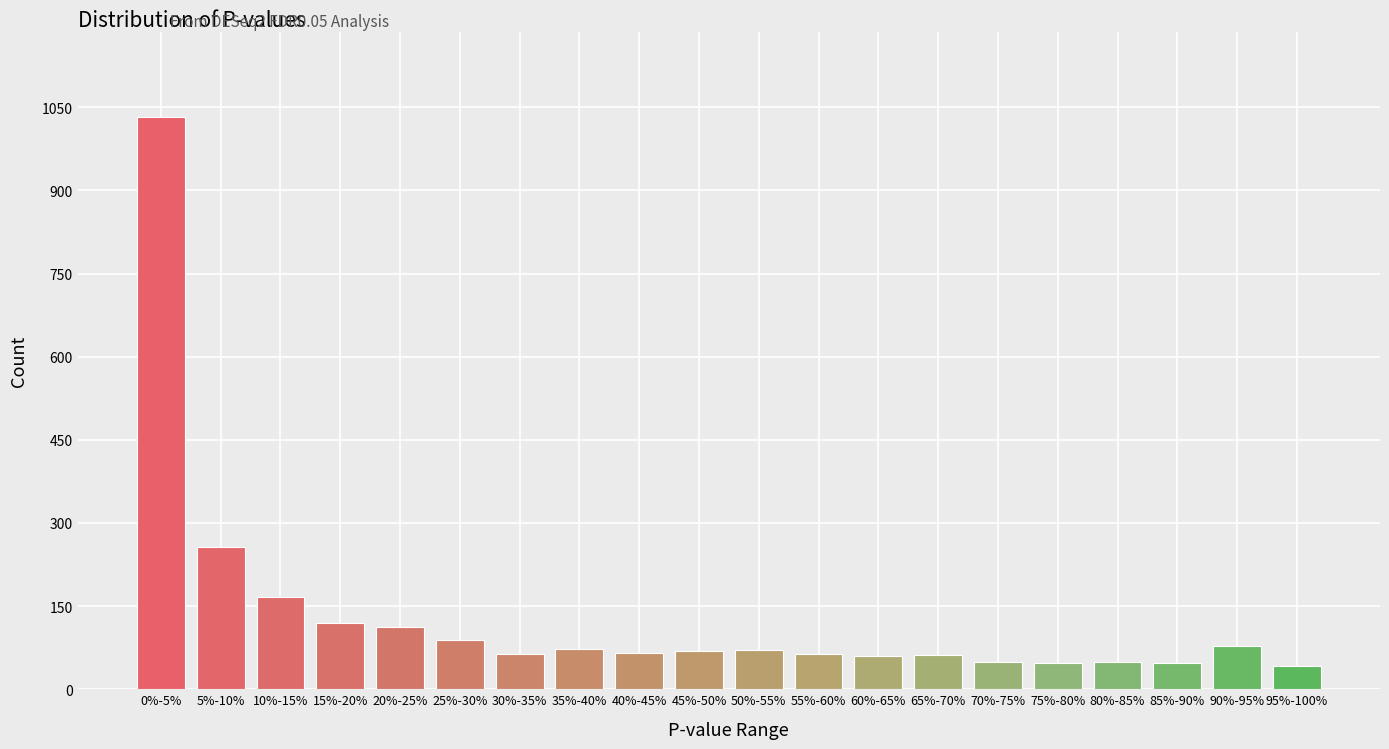

What is the sum of all values?

2617